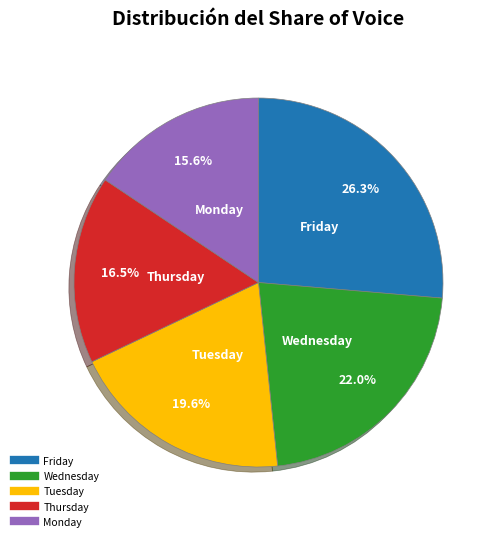

Is there any slice that represents more than half of the pie?

No